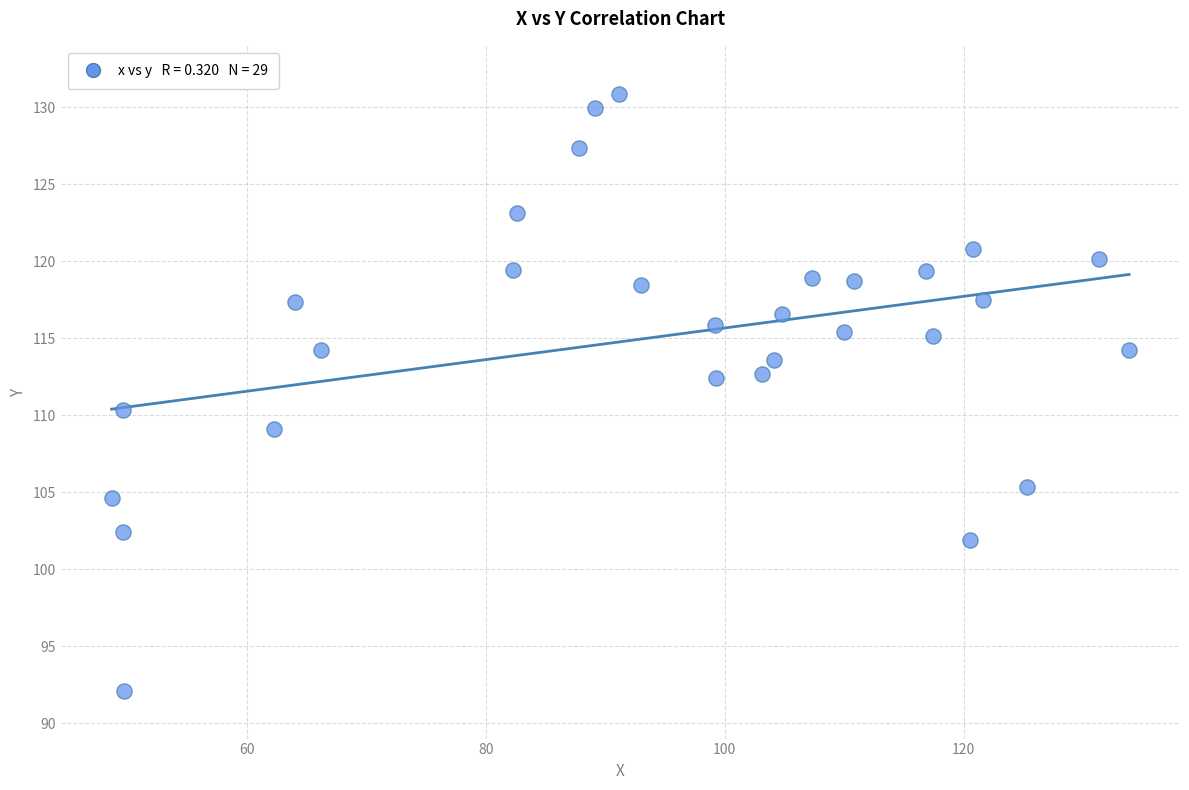

What is the range of X values (max minus min)?

85.1